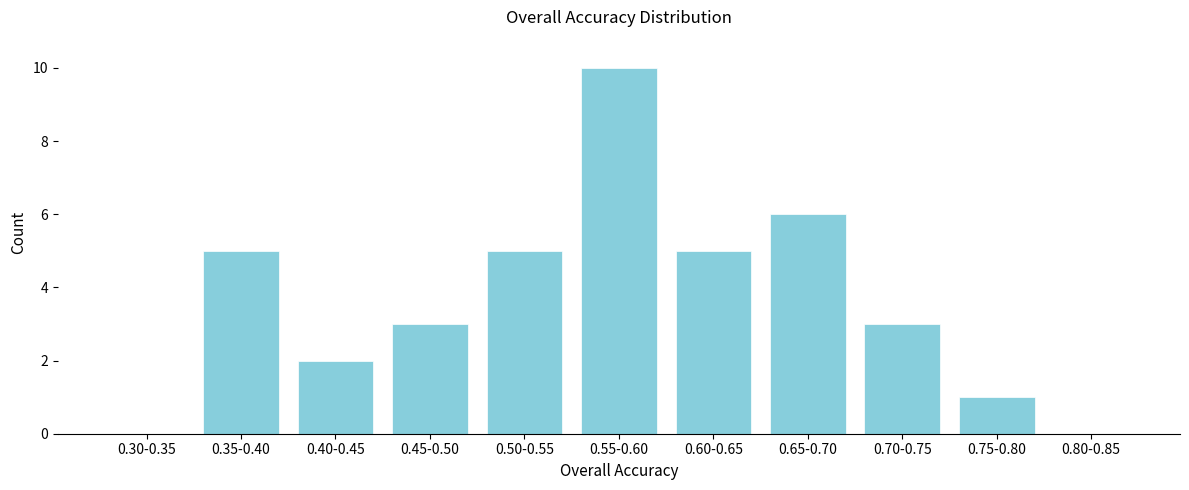

Reading left to right, what are all the values shown in this chart?

0.30-0.35=0	0.35-0.40=5	0.40-0.45=2	0.45-0.50=3	0.50-0.55=5	0.55-0.60=10	0.60-0.65=5	0.65-0.70=6	0.70-0.75=3	0.75-0.80=1	0.80-0.85=0